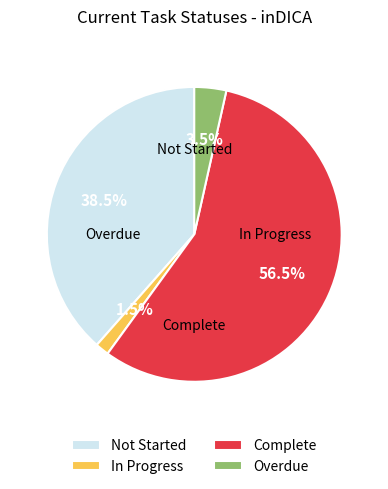

Does any single category account for the majority?

Yes